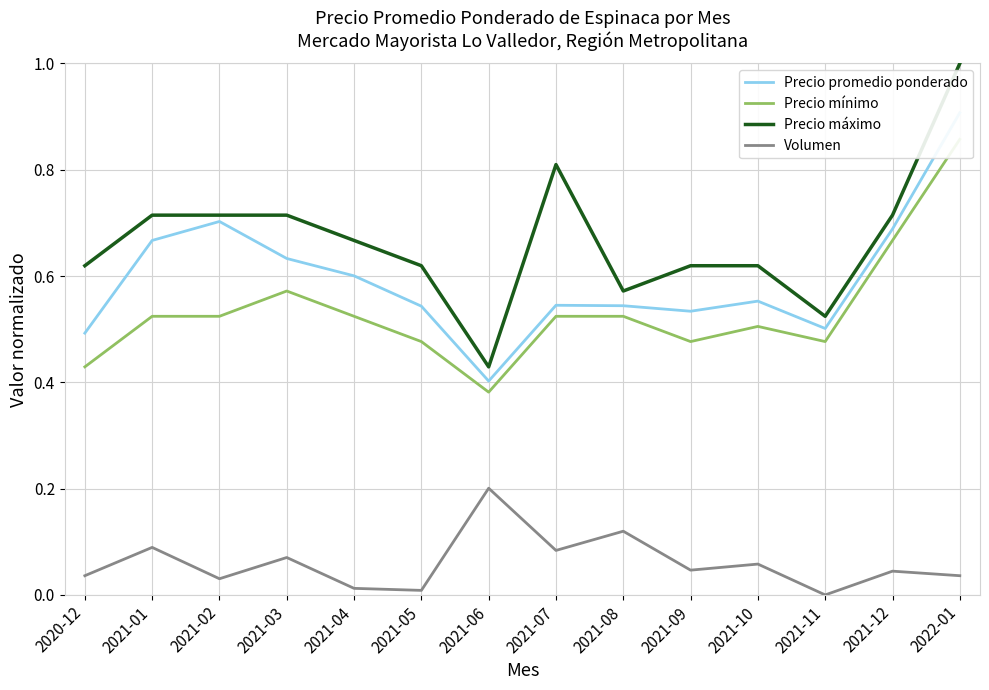

Which series changed the most between 2020-12 and 2021-11?

Precio máximo